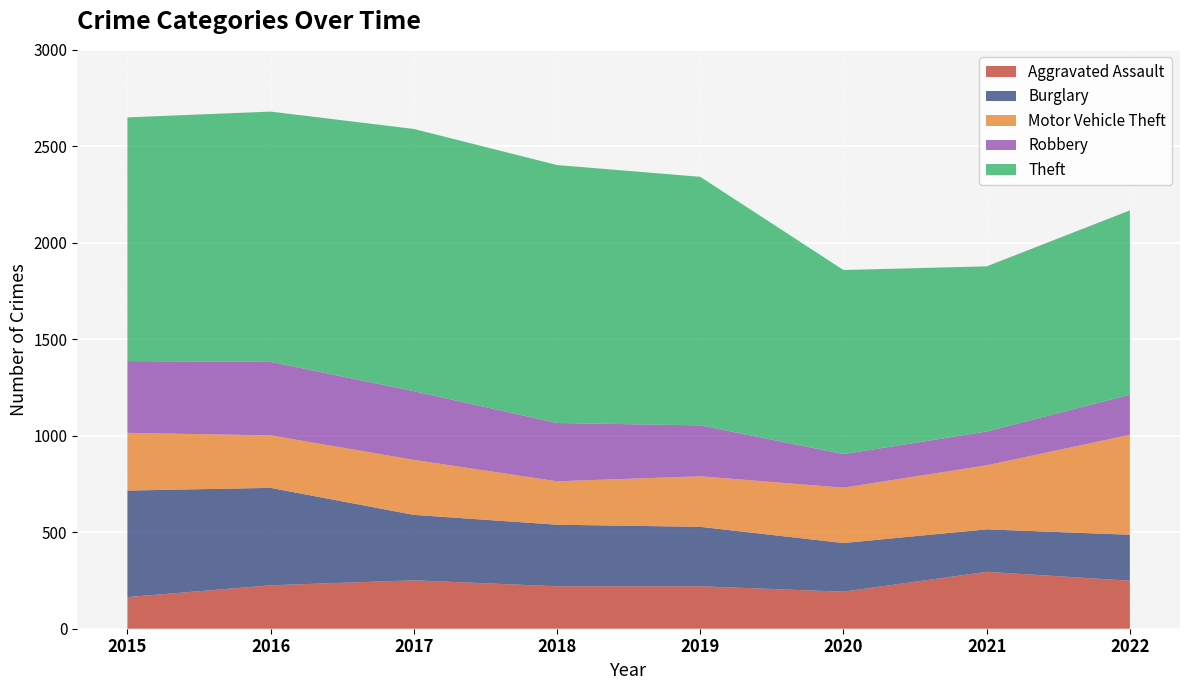

Reading right to left, transcribe all the data shown in this chart.

Aggravated Assault: 2022=249	2021=295	2020=192	2019=220	2018=220	2017=251	2016=225	2015=164
Burglary: 2022=238	2021=220	2020=252	2019=308	2018=319	2017=339	2016=505	2015=552
Motor Vehicle Theft: 2022=518	2021=332	2020=287	2019=262	2018=225	2017=285	2016=272	2015=299
Robbery: 2022=208	2021=175	2020=174	2019=264	2018=302	2017=356	2016=381	2015=372
Theft: 2022=955	2021=856	2020=954	2019=1288	2018=1337	2017=1359	2016=1297	2015=1263